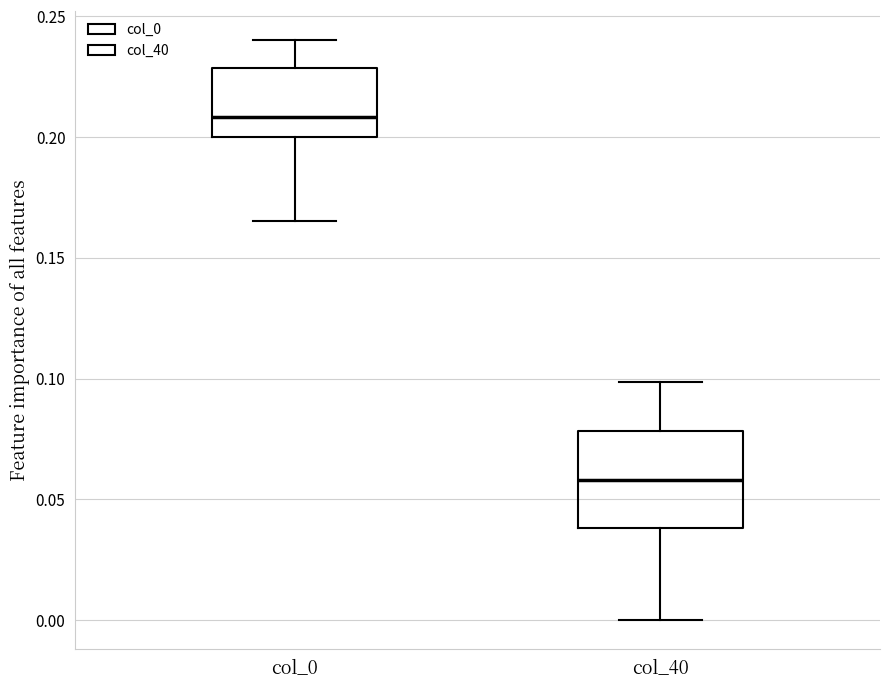

Reading left to right, transcribe this box plot: for each box, give where its median line is, the range the box spans, and where its two whiskers end, as read against the y-axis. The values are not printed on the chart, so give them approximately, as read against the axis.

col_0: median 0.210, box 0.200 to 0.230, whiskers 0.165 to 0.240
col_40: median 0.060, box 0.040 to 0.080, whiskers 0.000 to 0.100